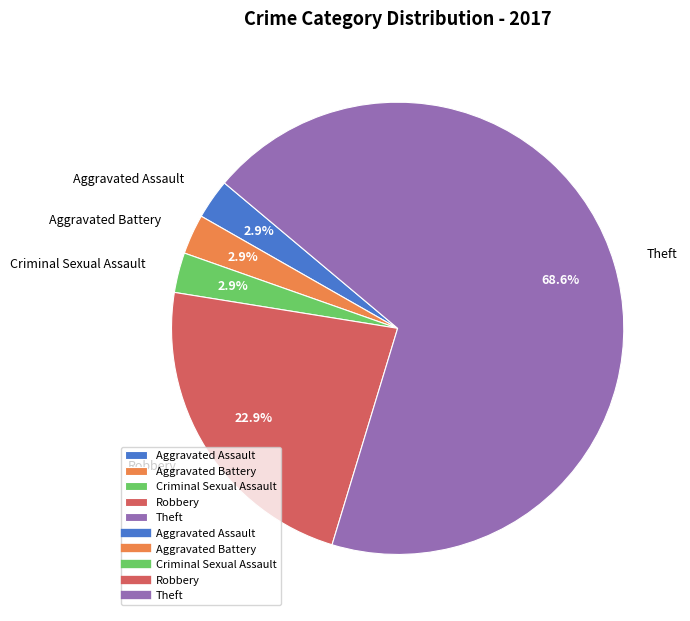

To the nearest percent, what percentage of the pie is Aggravated Battery?

3%